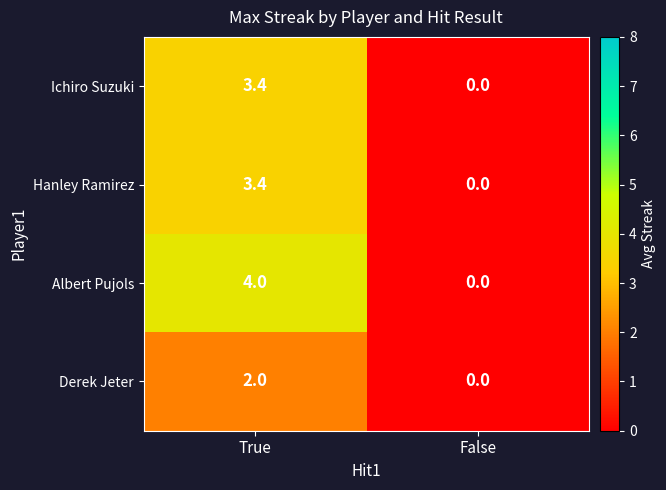

At how many categories does at least one series exceed 2?

1